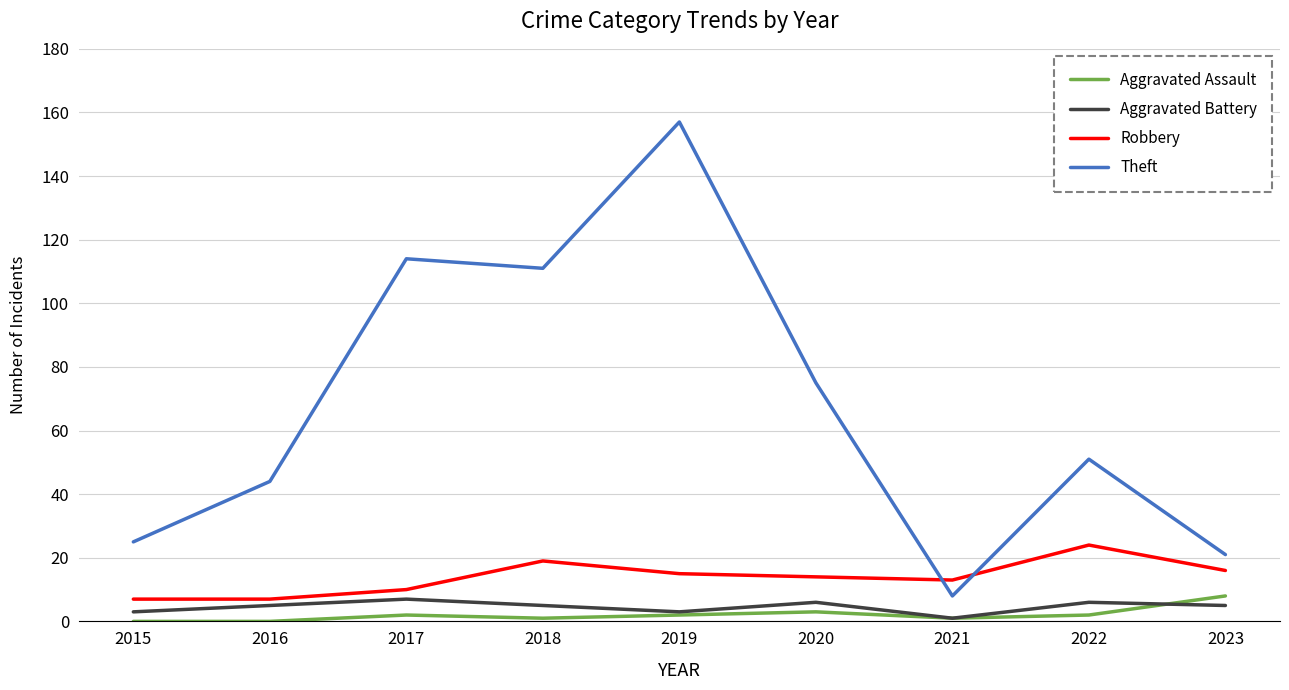

Which series has the largest total across all categories?

Theft